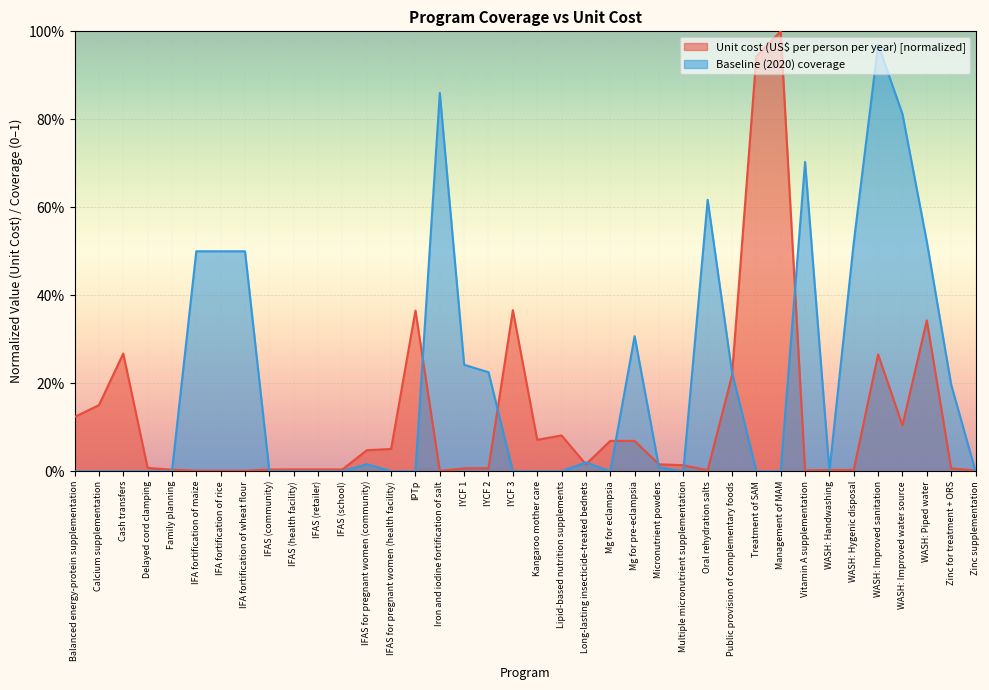

Rank the series at IFAS (school) from highest to lowest value.

Unit cost (US$ per person per year), Baseline (2020) coverage